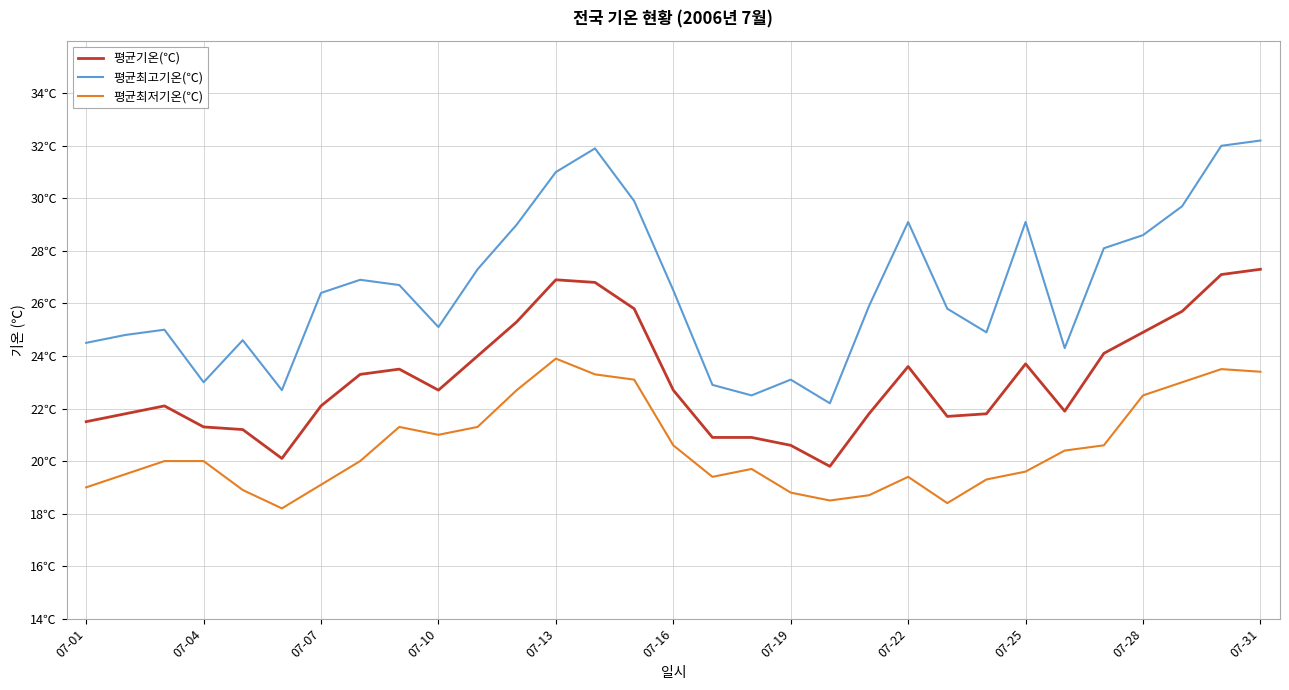

Does the chart display data point markers on the line(s)?

No